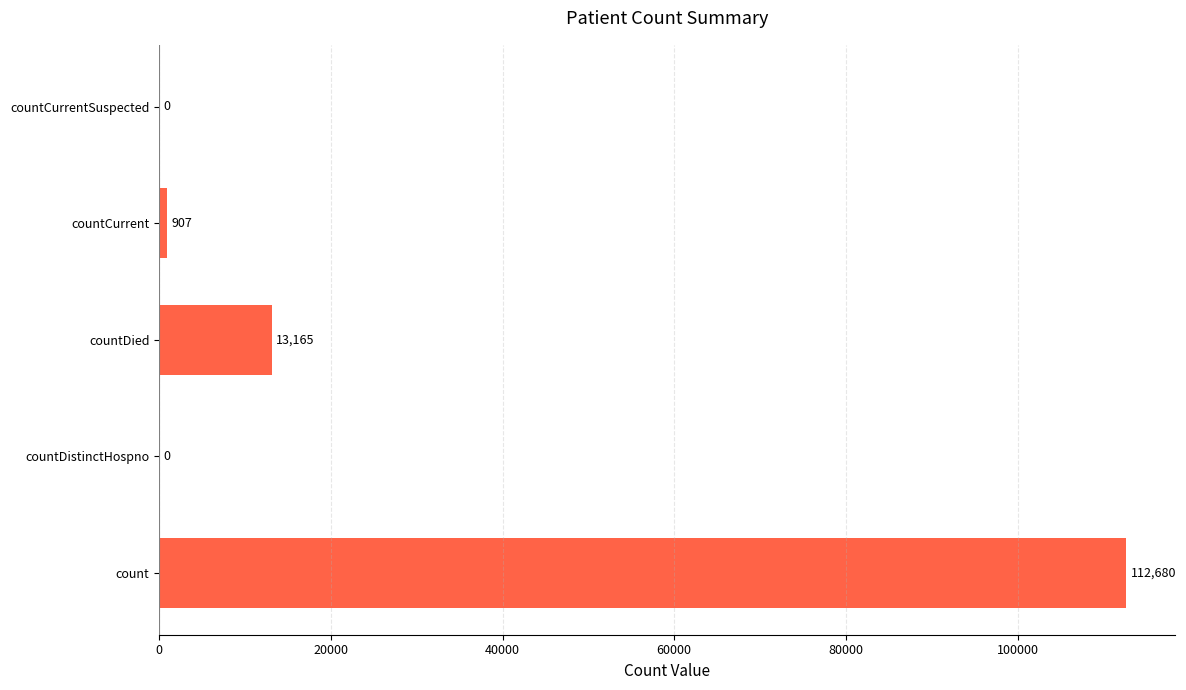

Are the bars horizontal?

Yes